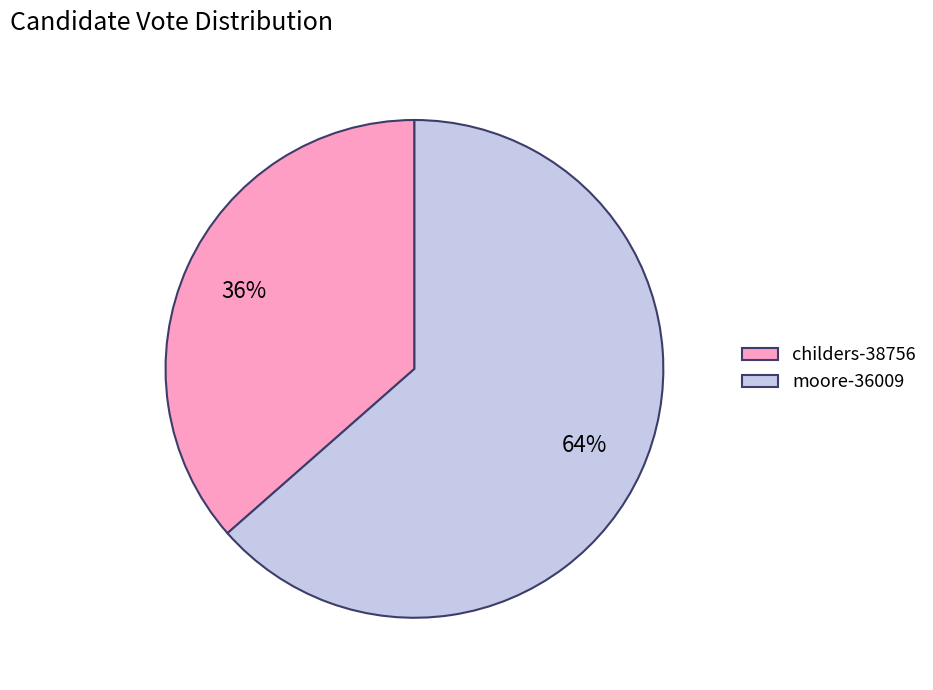

Between moore-36009 and childers-38756, which is larger?

moore-36009